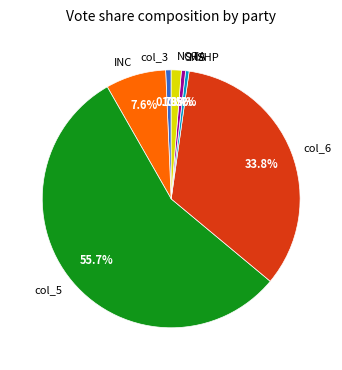

What percentage is the col_5 slice, to the nearest percent?

56%